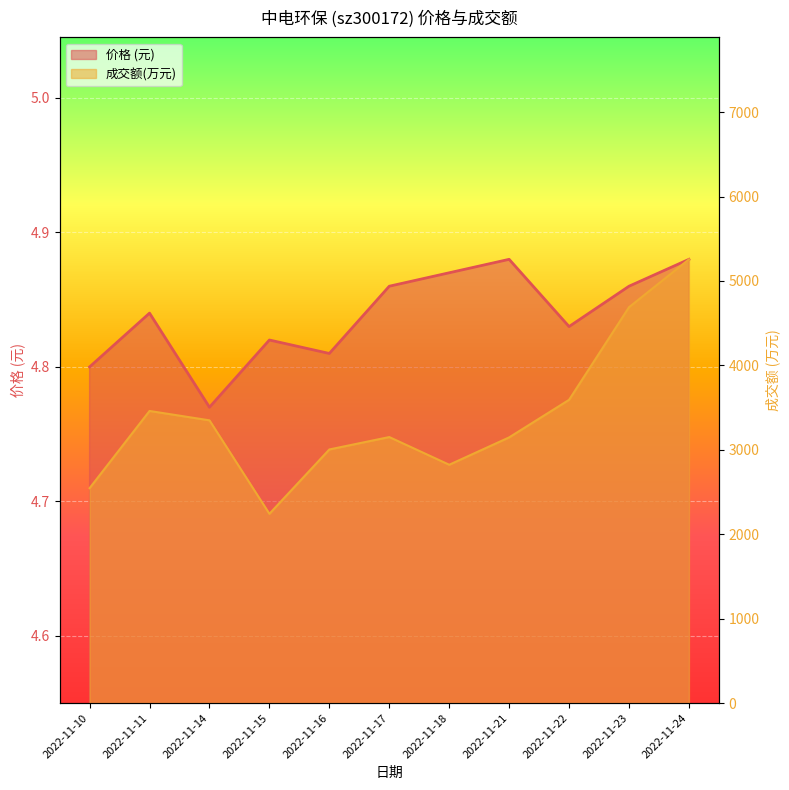

What is the difference between the maximum and second lowest values in the 成交额(万元) series?

2710.0